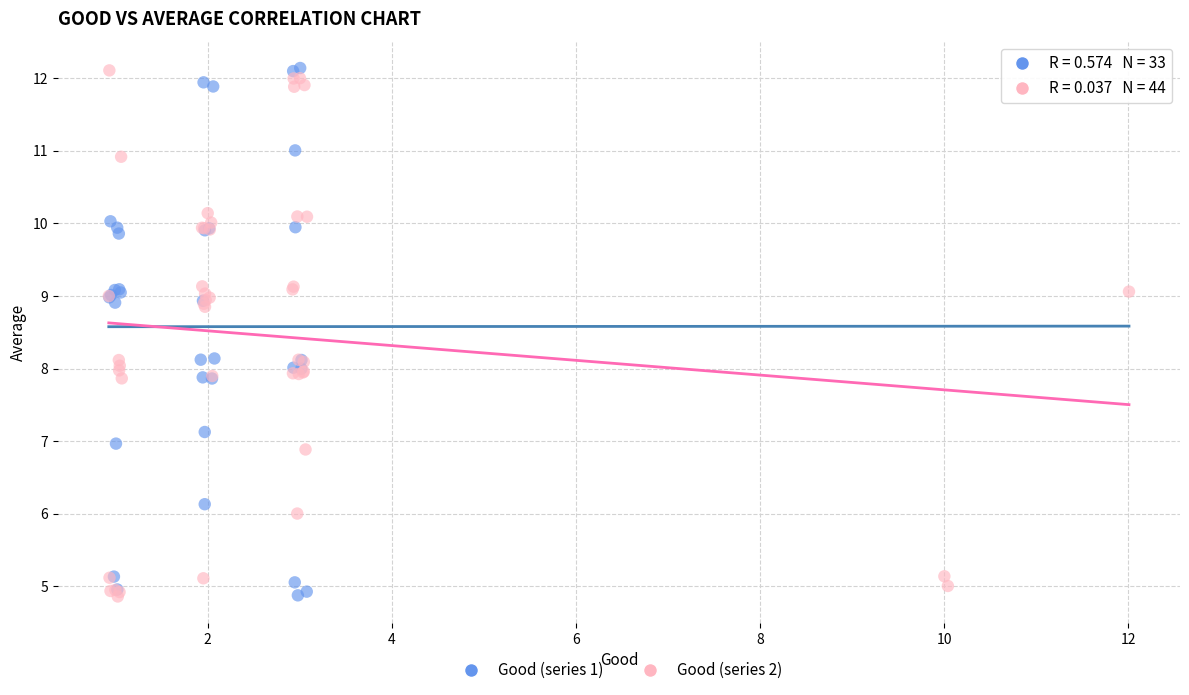

What are all the series names shown in the legend?

Good (series 1), Good (series 2)